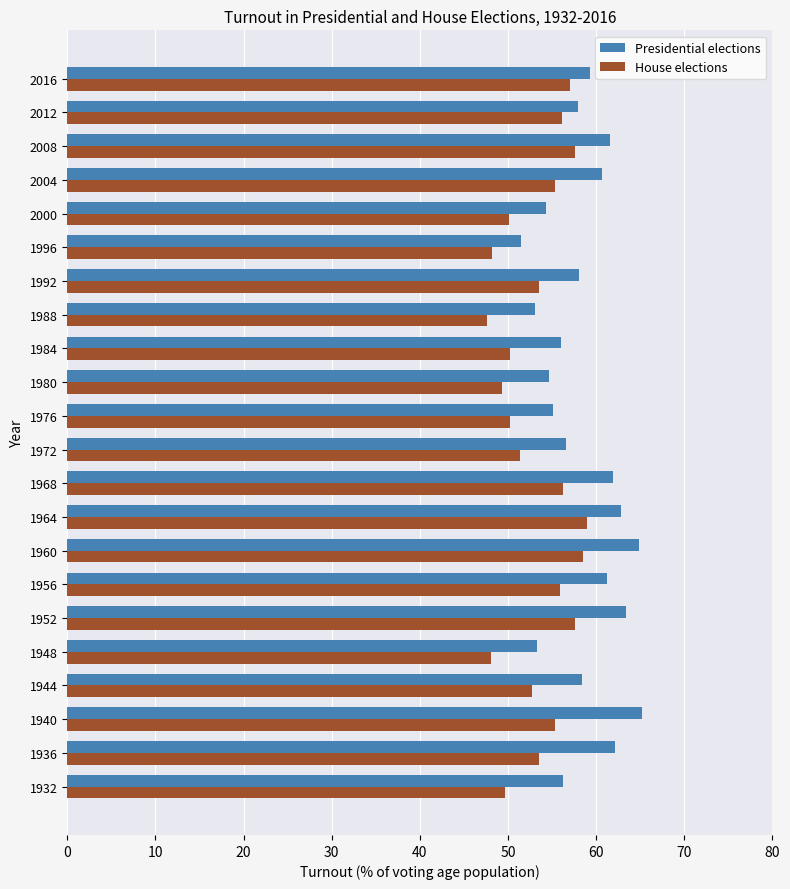

Is it true that Presidential elections equals 25.4 at 1984?

False